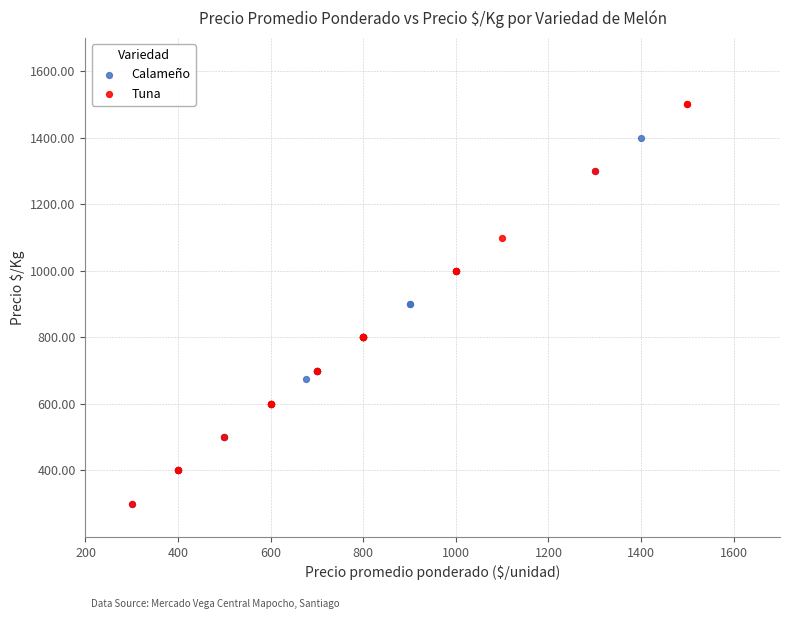

Which series has the largest Y range (max minus min)?

Tuna